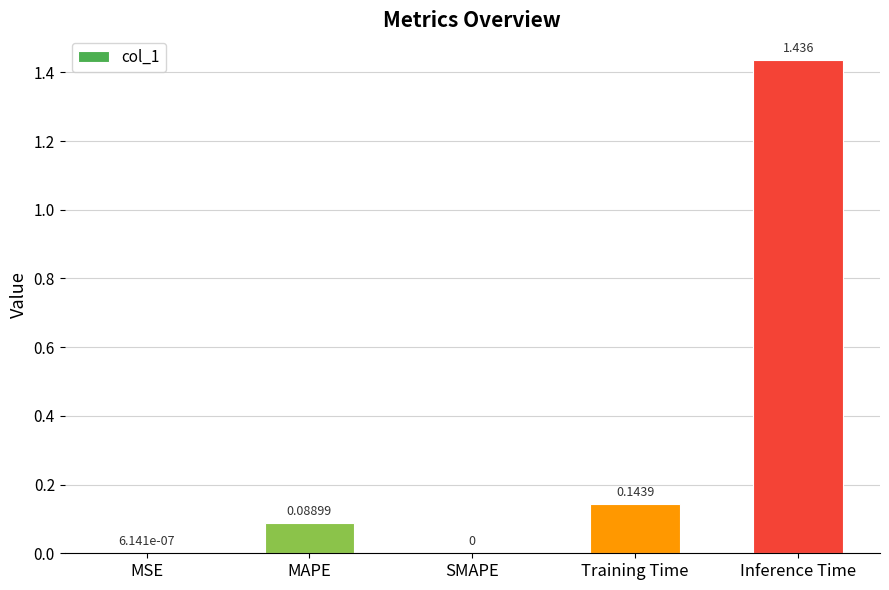

Which label corresponds to the largest value in the chart?

Inference Time